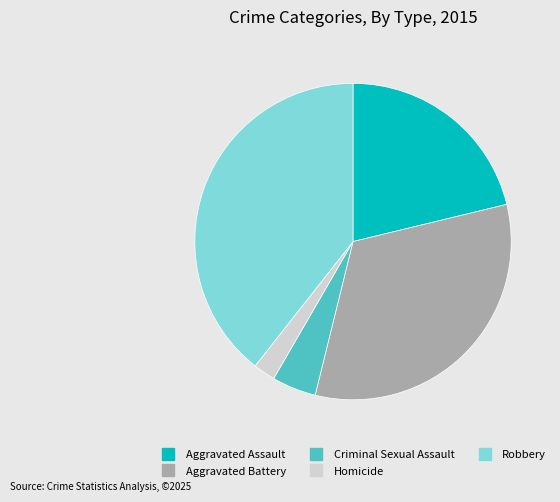

Which category has the smallest portion of the pie?

Homicide